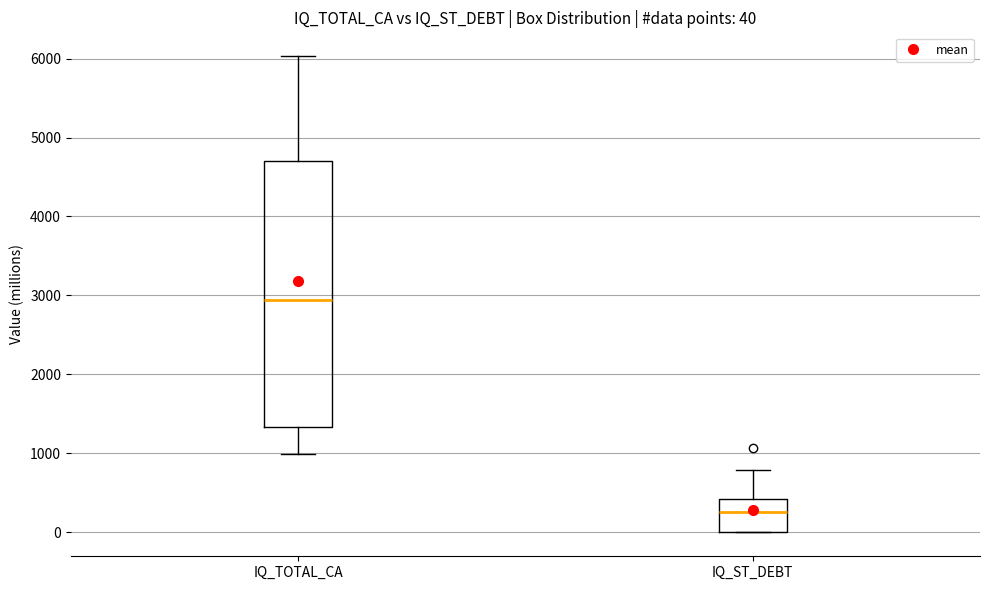

Which box has the highest median line?

IQ_TOTAL_CA